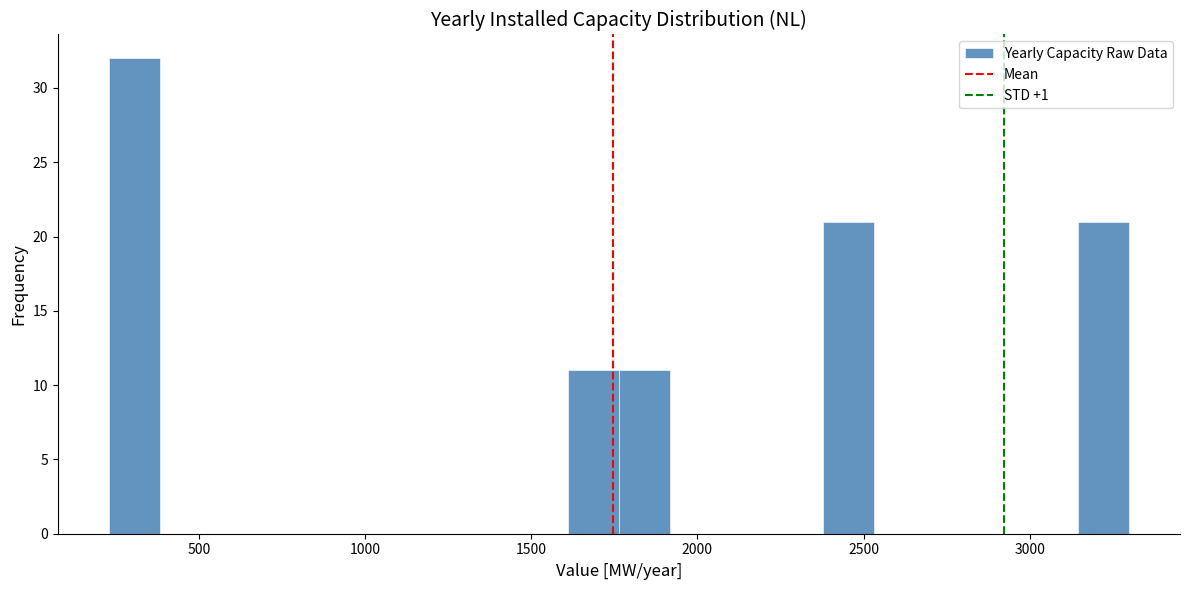

Around what value on the x-axis is the tallest bar? Give the approximate position of its centre, as read against the axis.

300